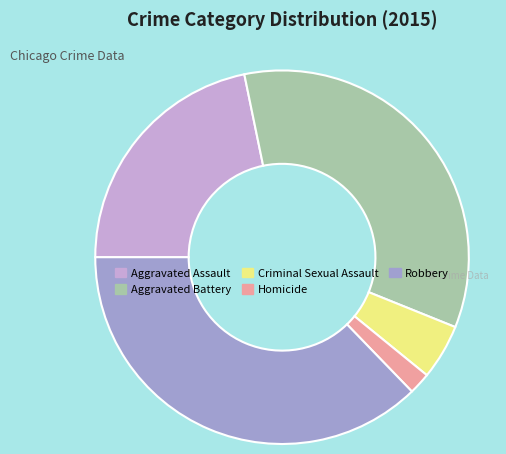

Rank the categories by value from lowest to highest.

Homicide, Criminal Sexual Assault, Aggravated Assault, Aggravated Battery, Robbery